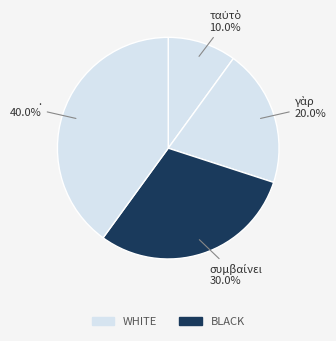

Rank the categories by value from highest to lowest.

., συμβαίνει, γὰρ, ταὐτὸ